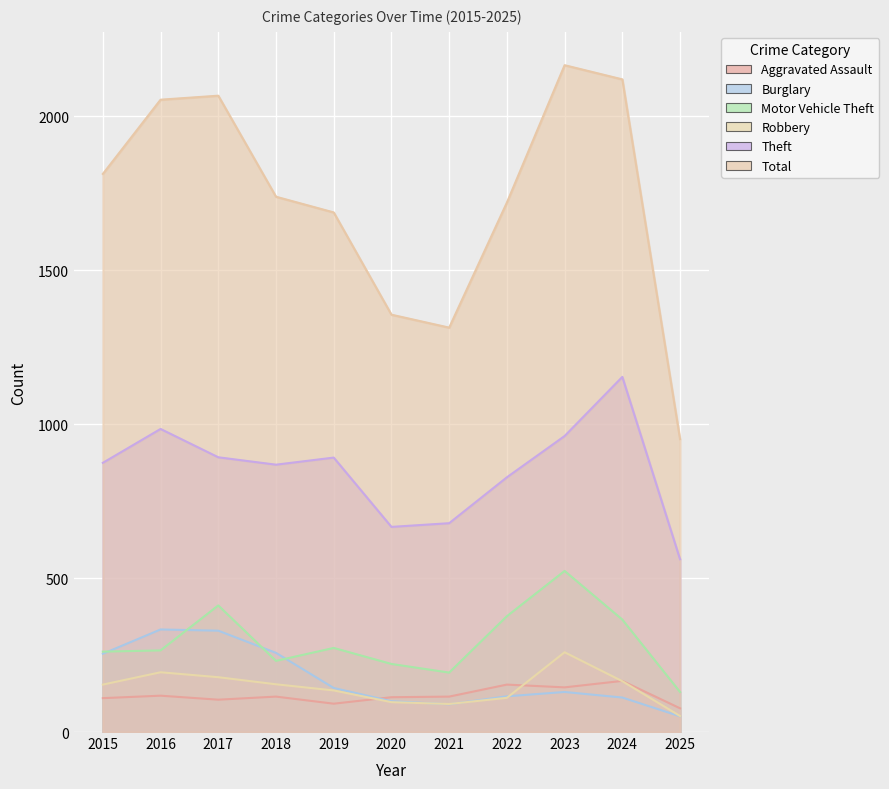

What are all the series names shown in the legend?

Aggravated Assault, Burglary, Motor Vehicle Theft, Robbery, Theft, Total